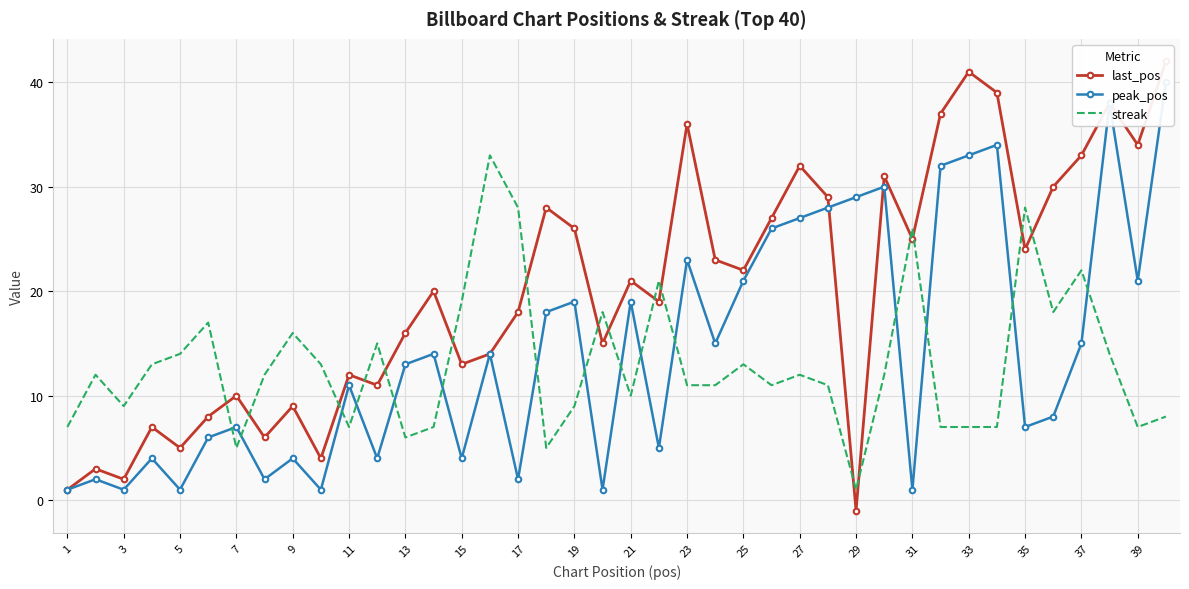

What is the maximum value for last_pos?

42